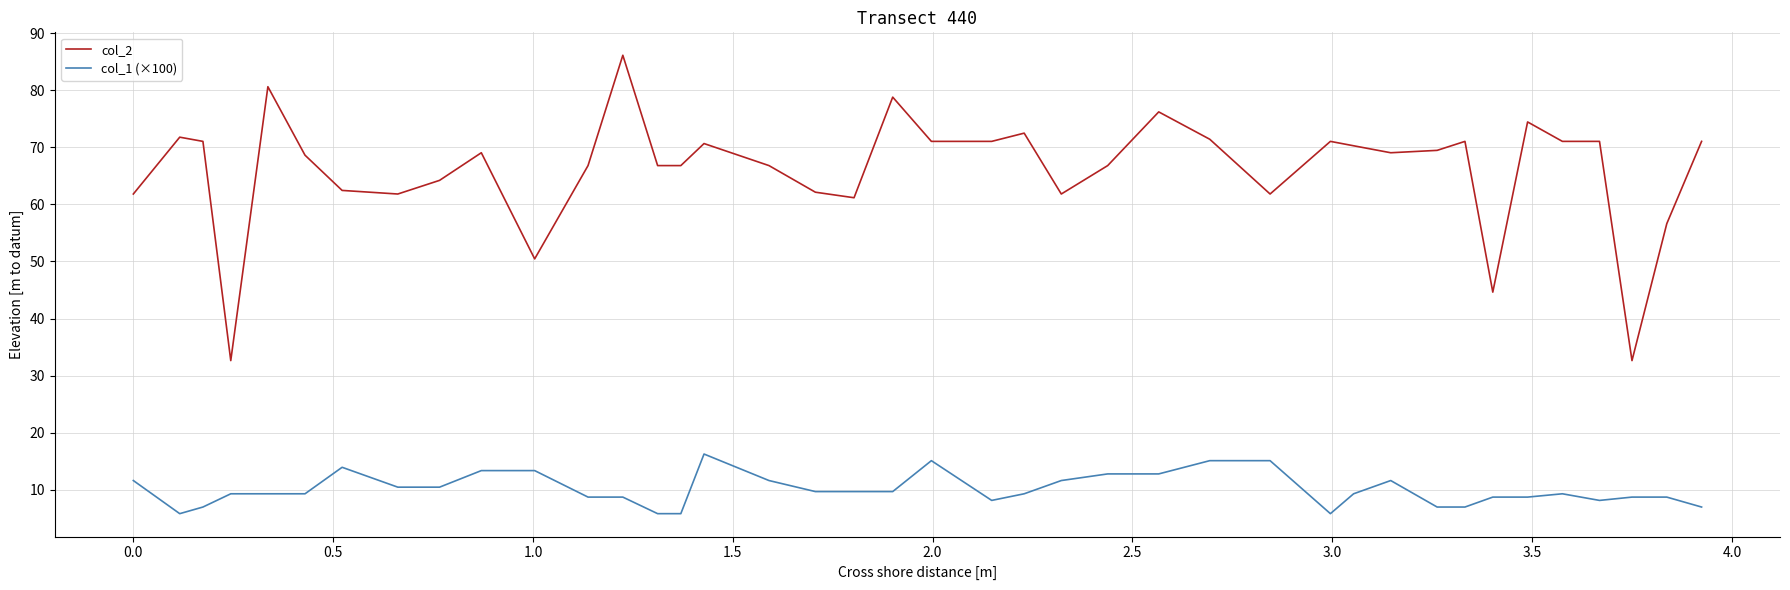

Which series has the largest total across all categories?

col_2